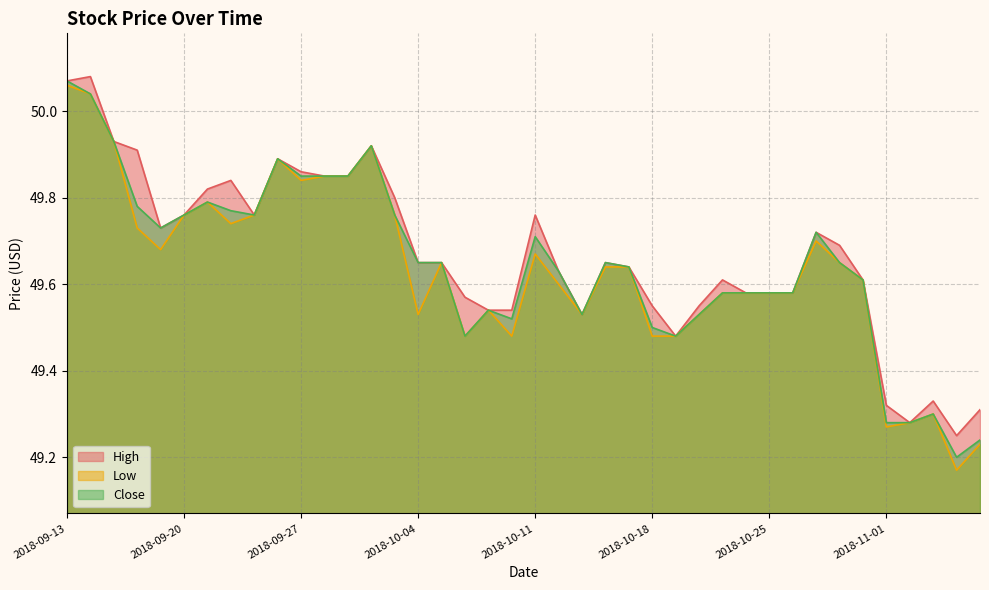

True or false: High and Low intersect in this chart.

False